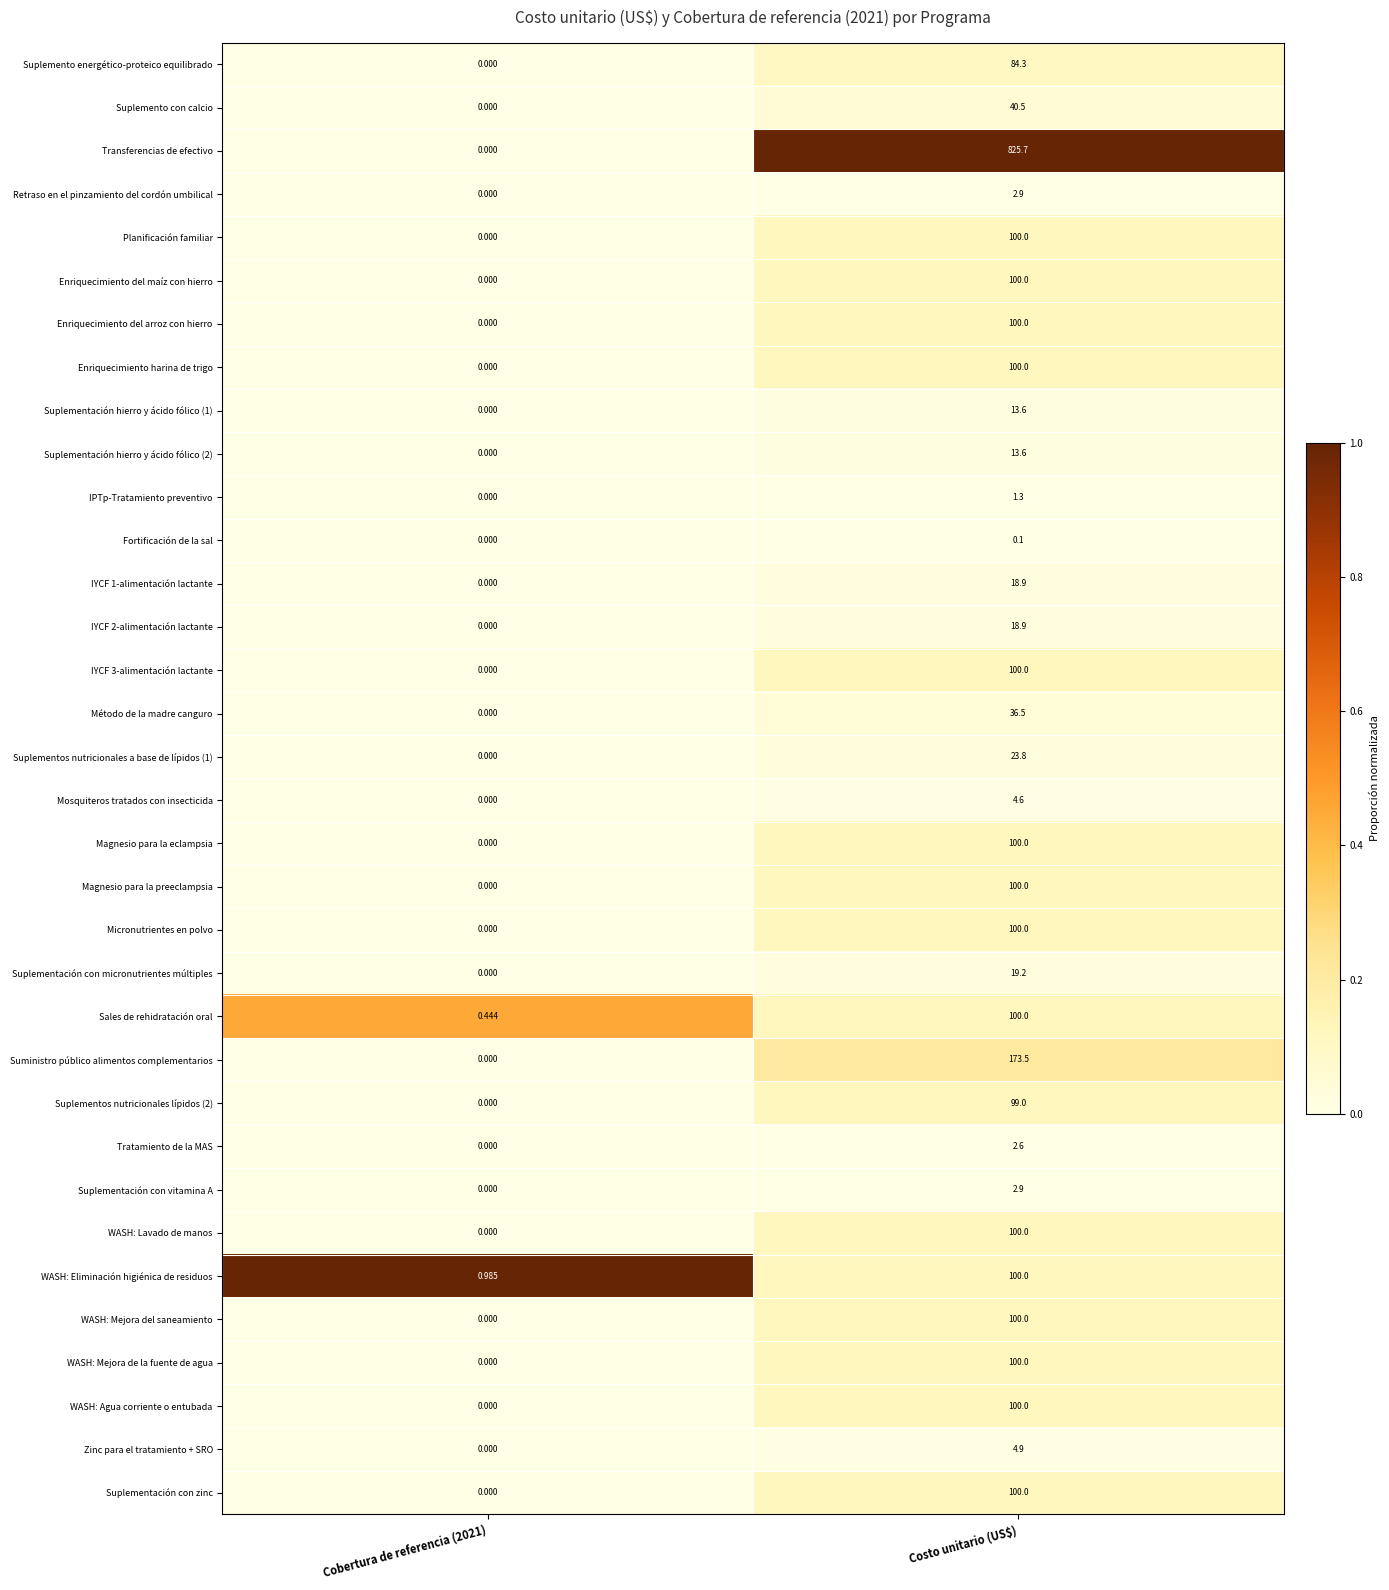

At which category is the sum across all series the highest?

Costo unitario (US$)